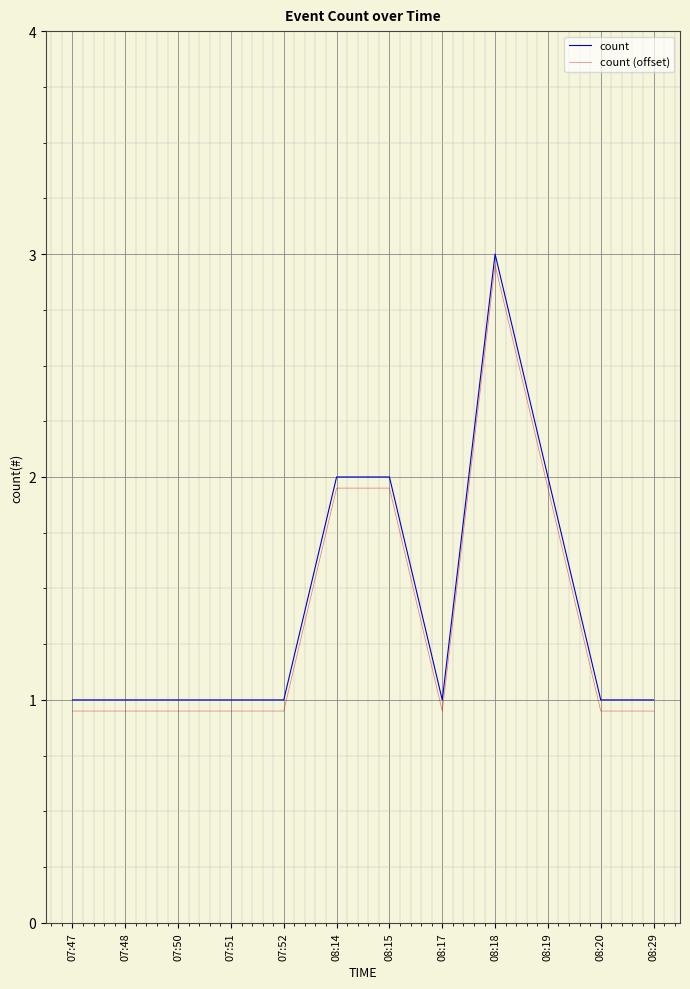

At which category is the sum across all series the highest?

08:18